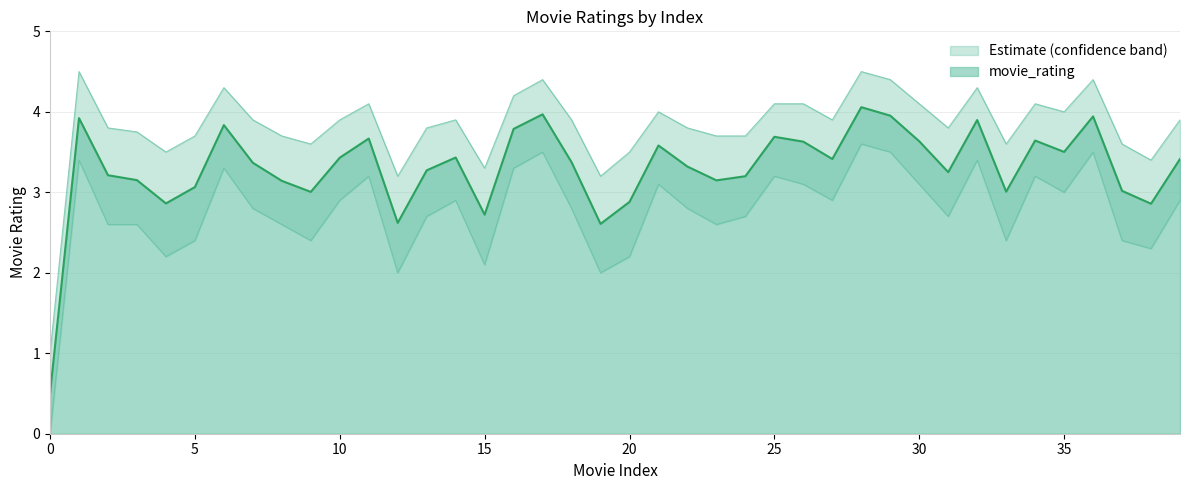

How many data points in rating_lower are less than 2?

1